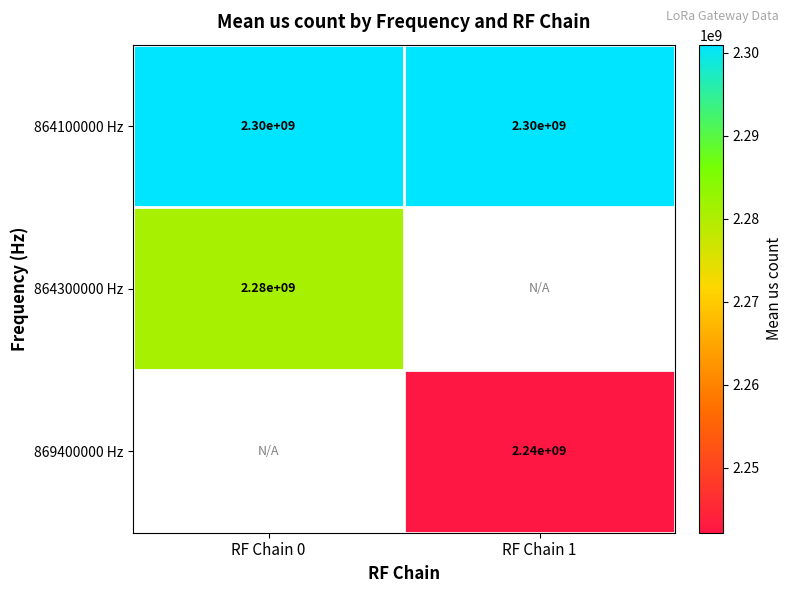

What is the sum of all 864100000 Hz values?

4600000000